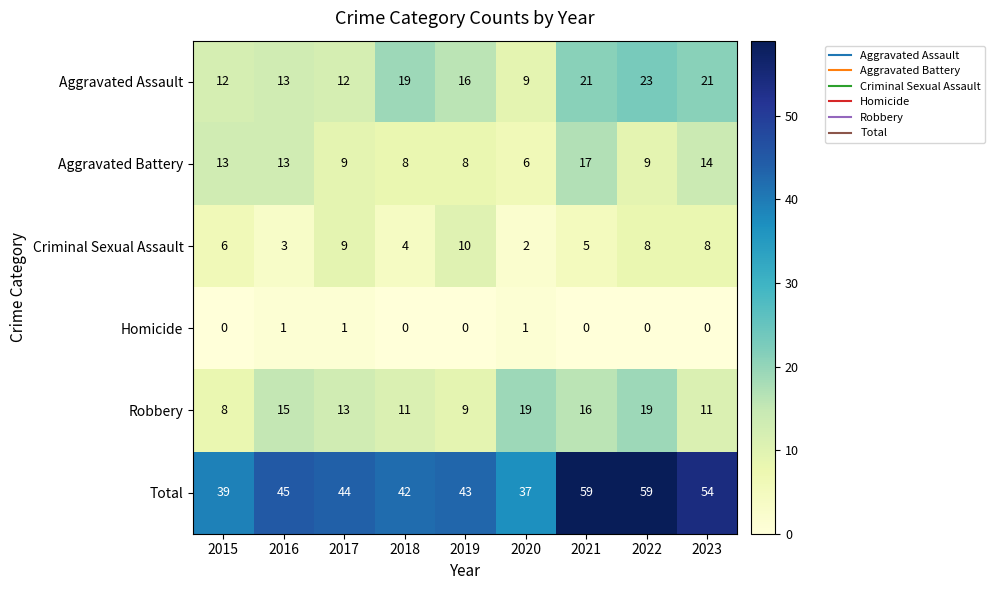

Which series has the largest total across all categories?

Total